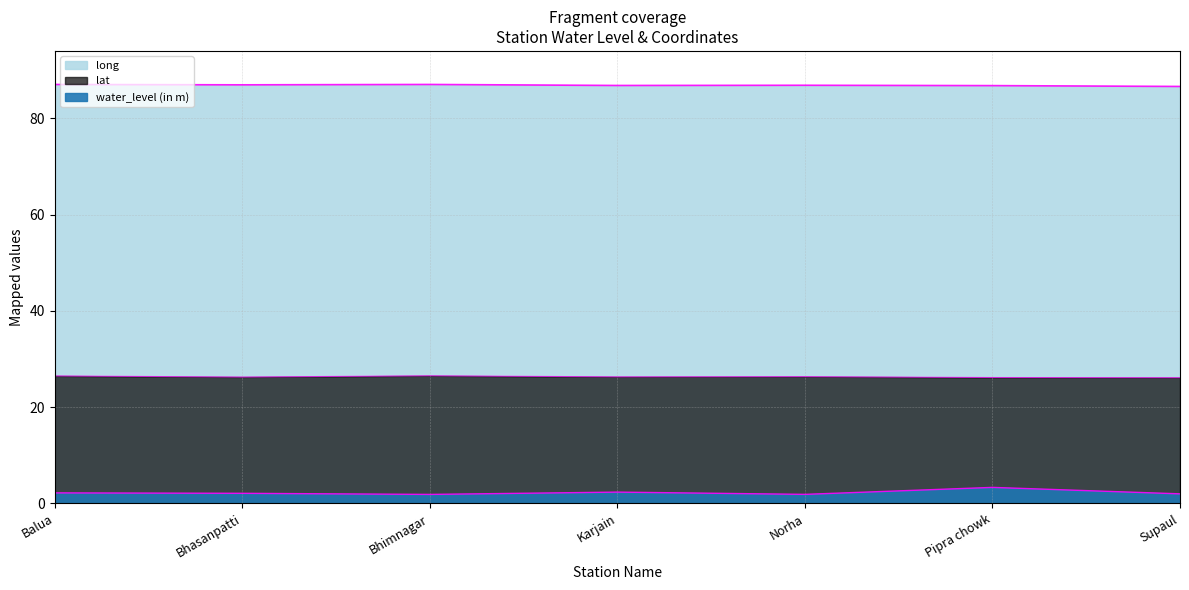

What is the label of the 5th point from the right?

Bhimnagar